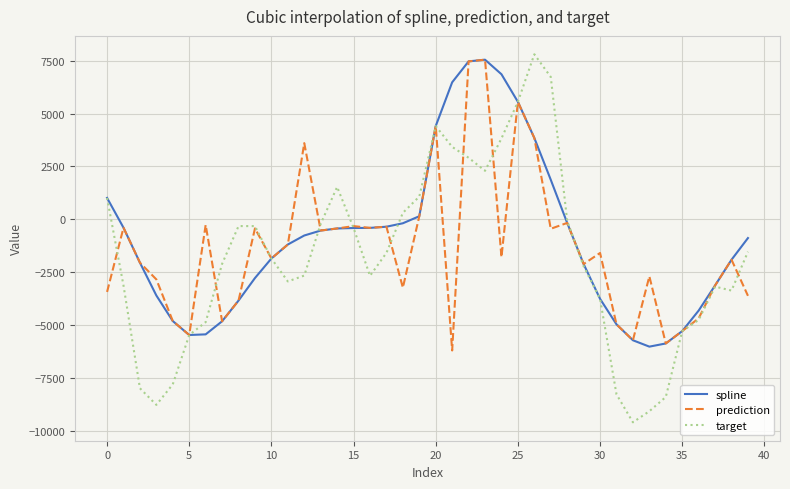

Which series has the largest range (max minus min)?

target